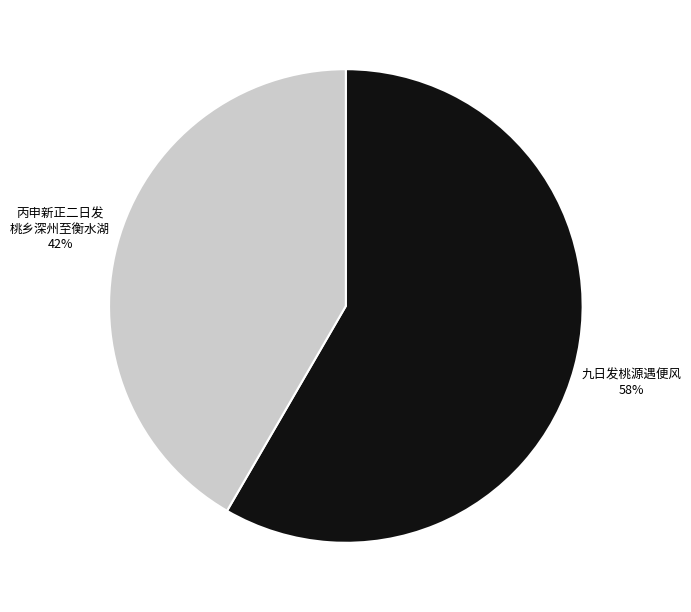

Is there any slice that represents more than half of the pie?

Yes